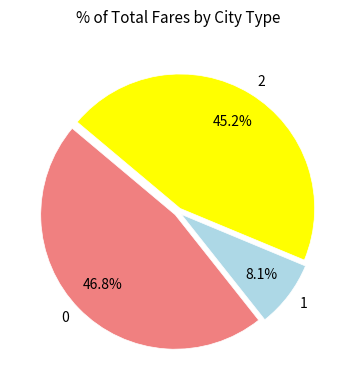

How many segments does this pie chart have?

3